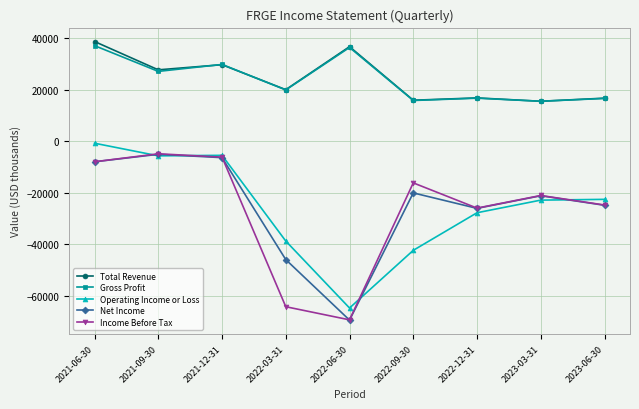

What are all the series names shown in the legend?

Total Revenue, Gross Profit, Operating Income or Loss, Net Income, Income Before Tax